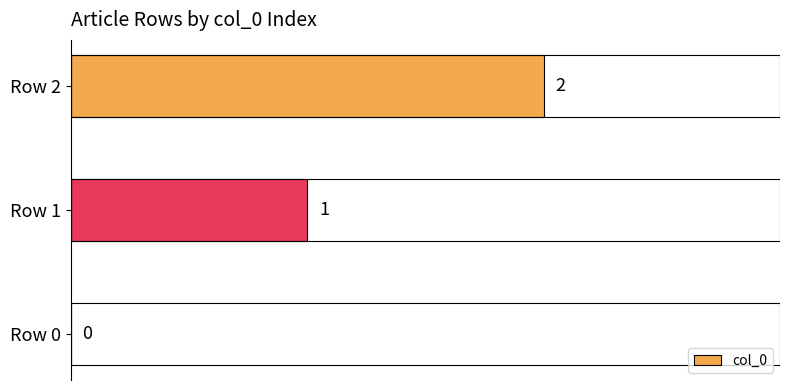

Which has a higher value, Row 0 or Row 1?

Row 1